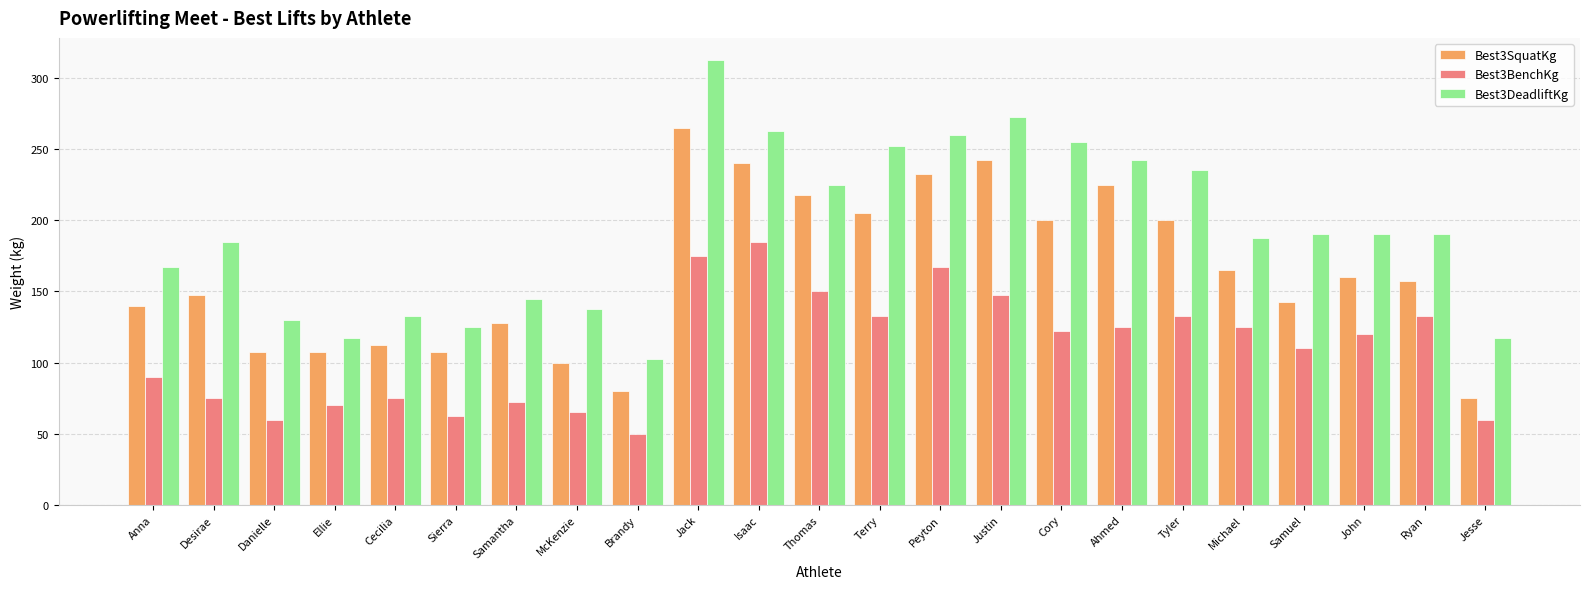

What value does the Best3DeadliftKg series have at Ahmed?

242.5